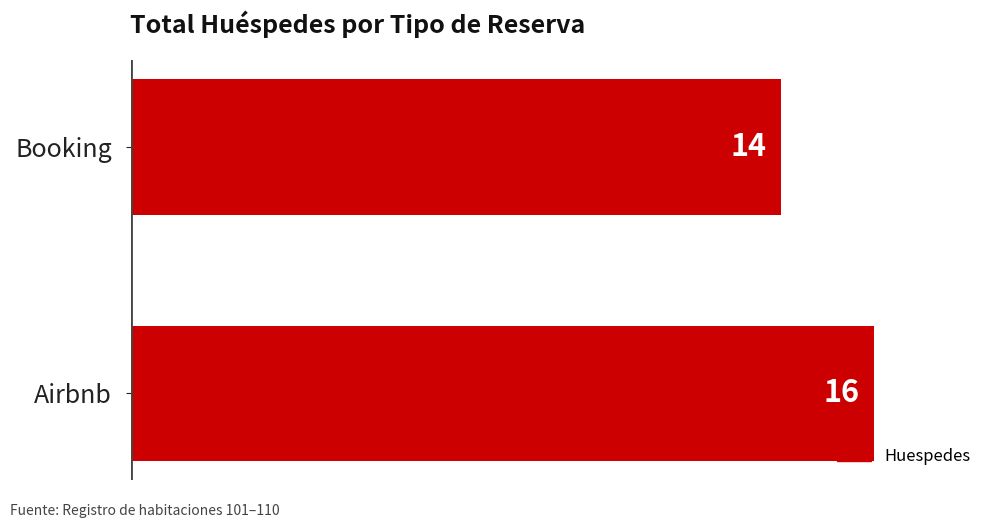

Reading top to bottom, transcribe all the data shown in this chart.

14	16